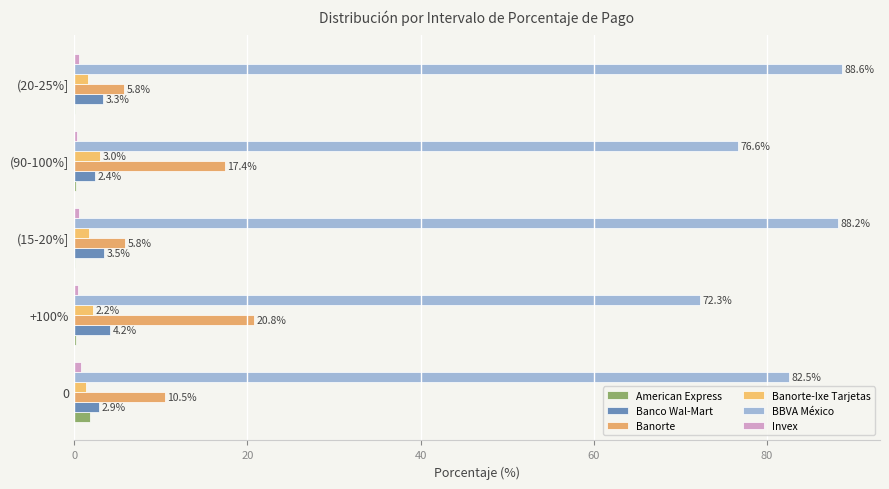

How many categories are shown in the chart?

5